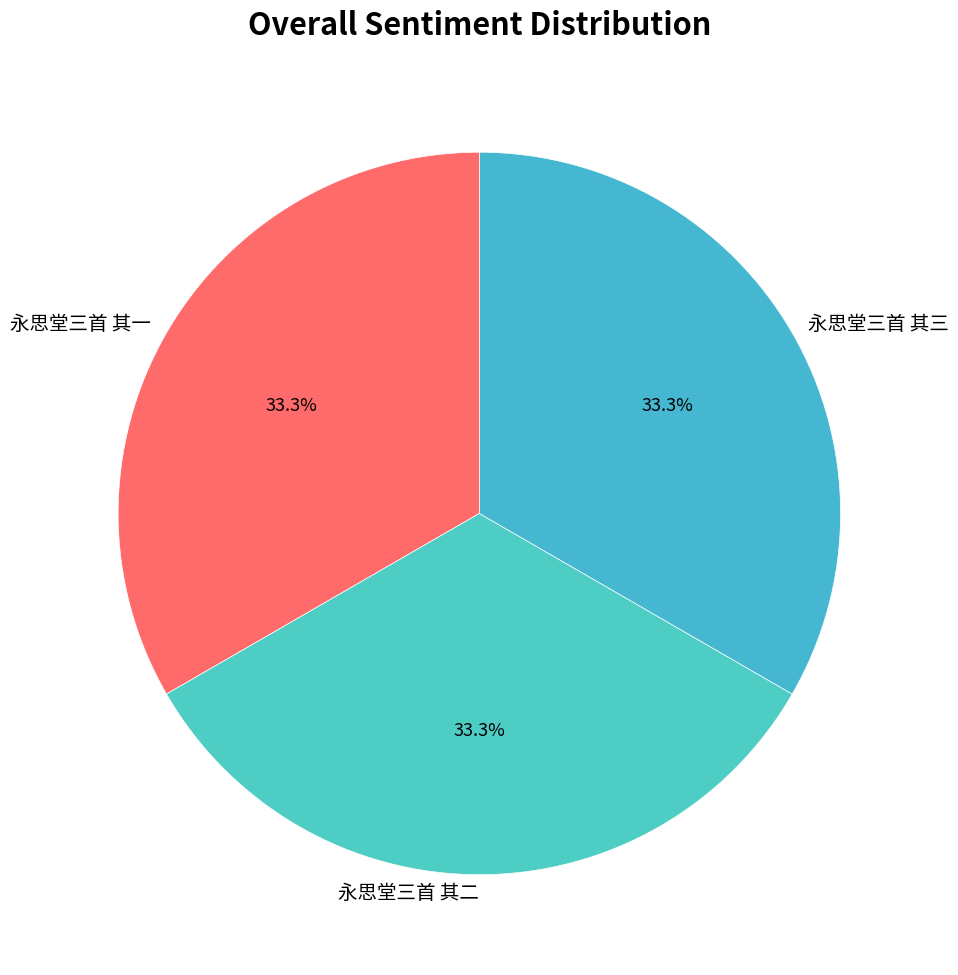

Is 永思堂三首 其三 the majority of the pie?

No